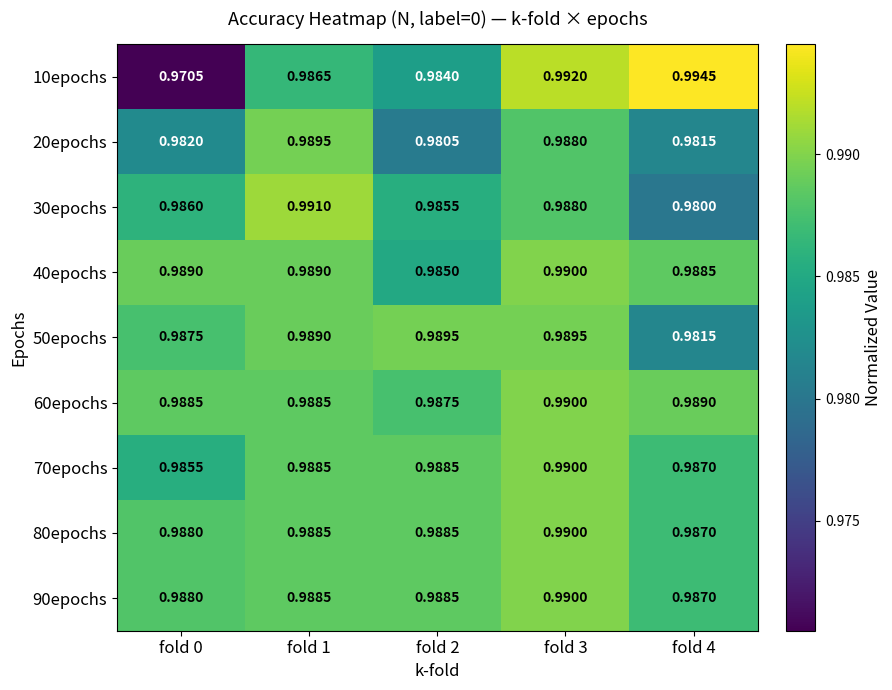

Count the number of categories in the chart.

5